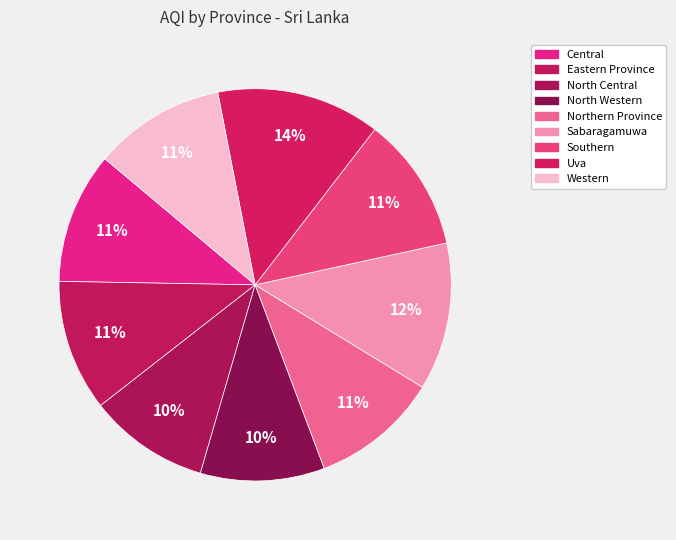

Between Northern Province and Eastern Province, which is larger?

Eastern Province